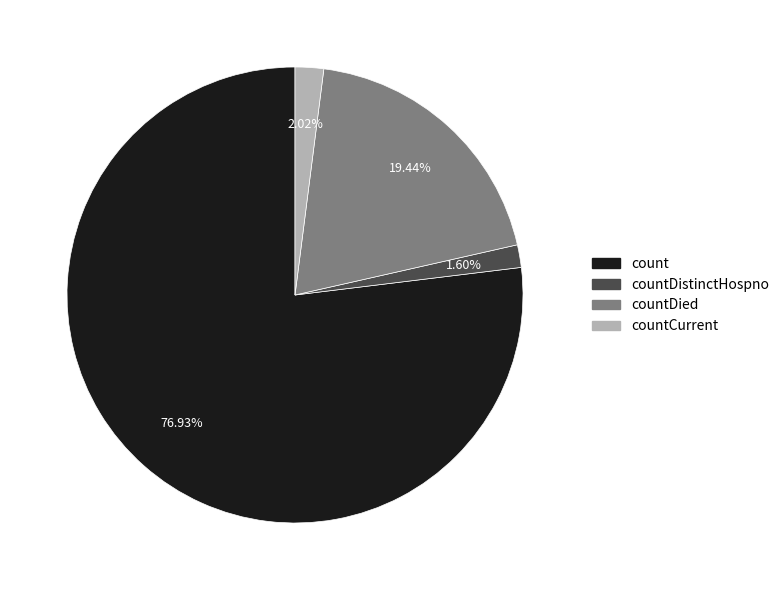

Which slice is the largest?

count